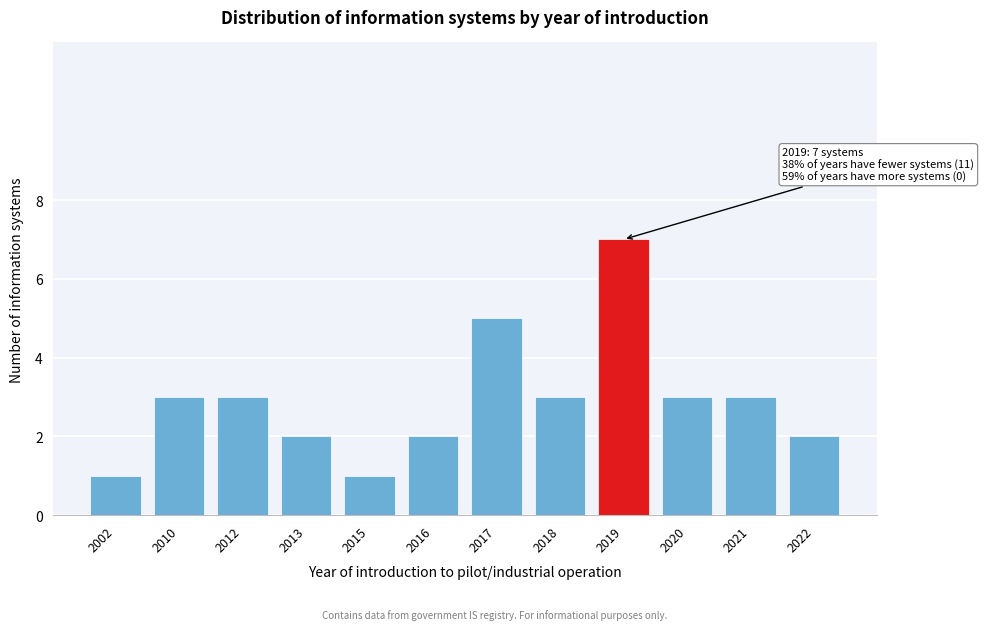

Reading right to left, what are all the values shown in this chart?

2	3	3	7	3	5	2	1	2	3	3	1